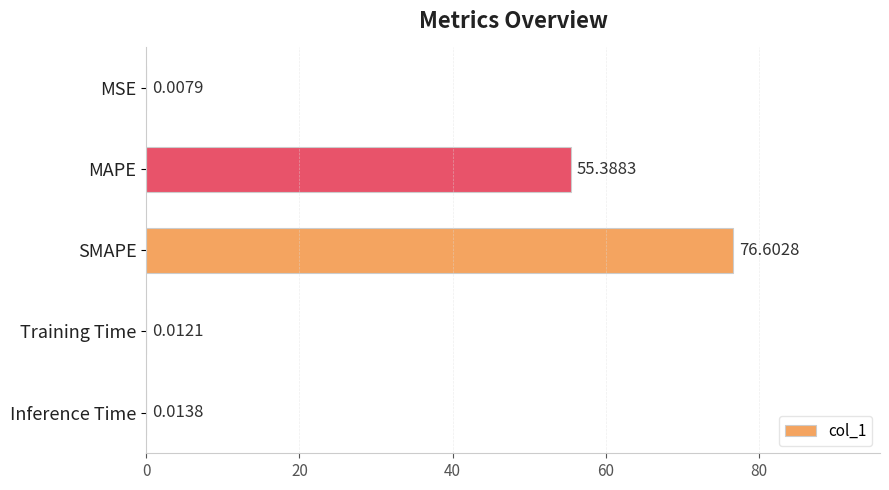

What is the greatest value displayed?

76.6